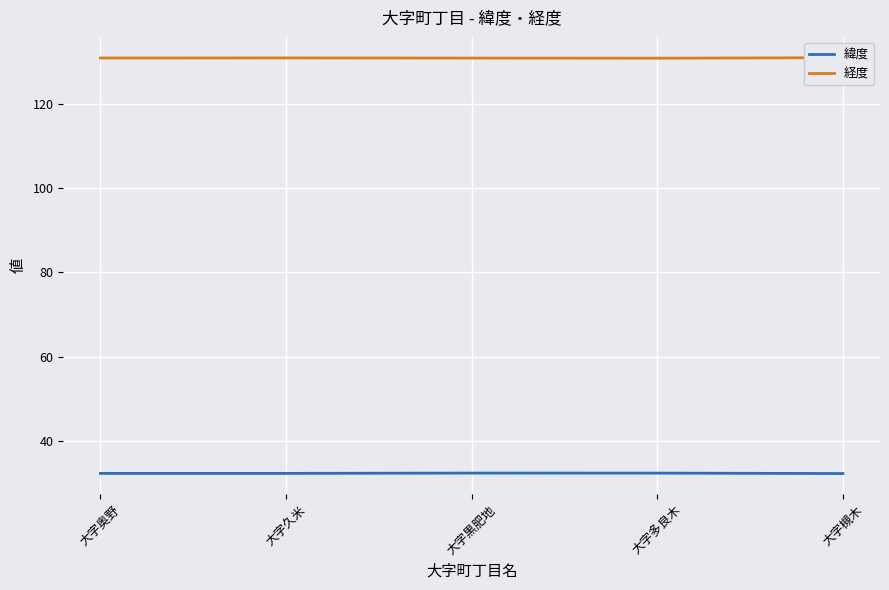

What is the label of the 4th point from the right?

大字久米